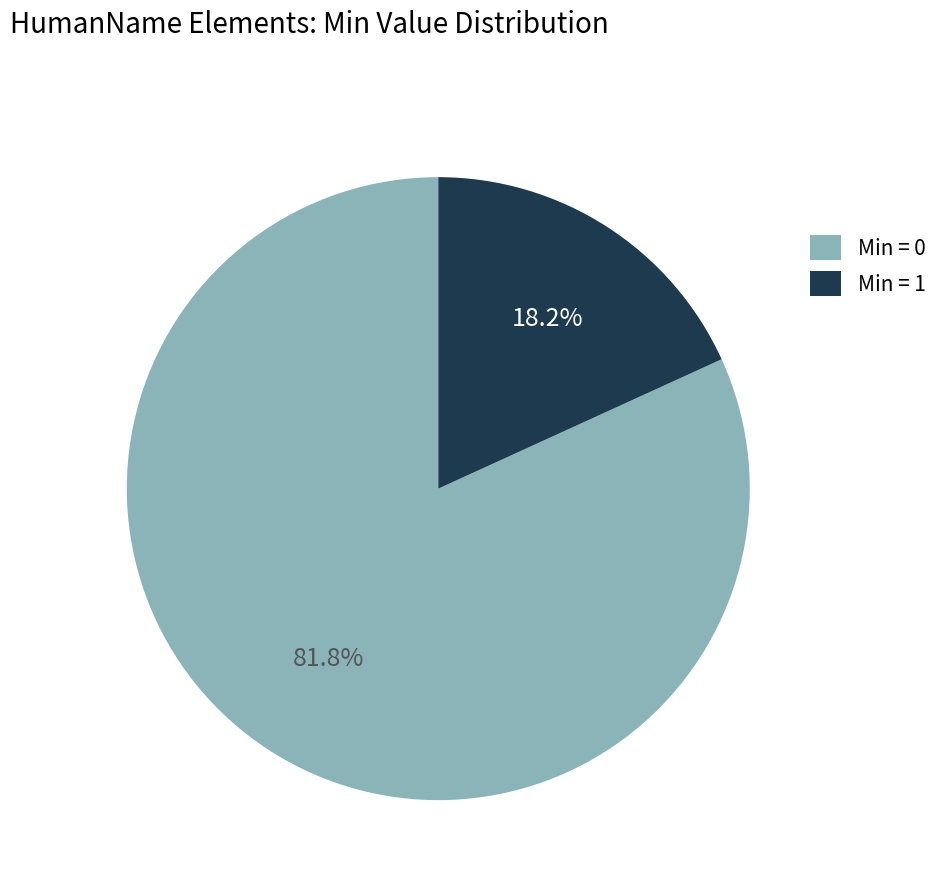

Which slice represents more than half of the pie?

Min = 0